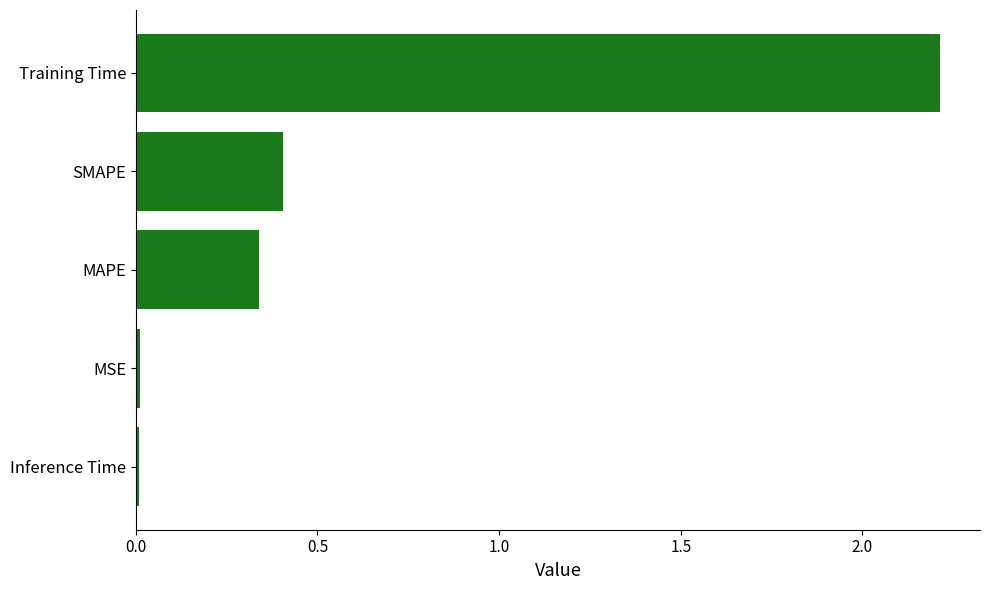

What is the sum of all values?

3.0